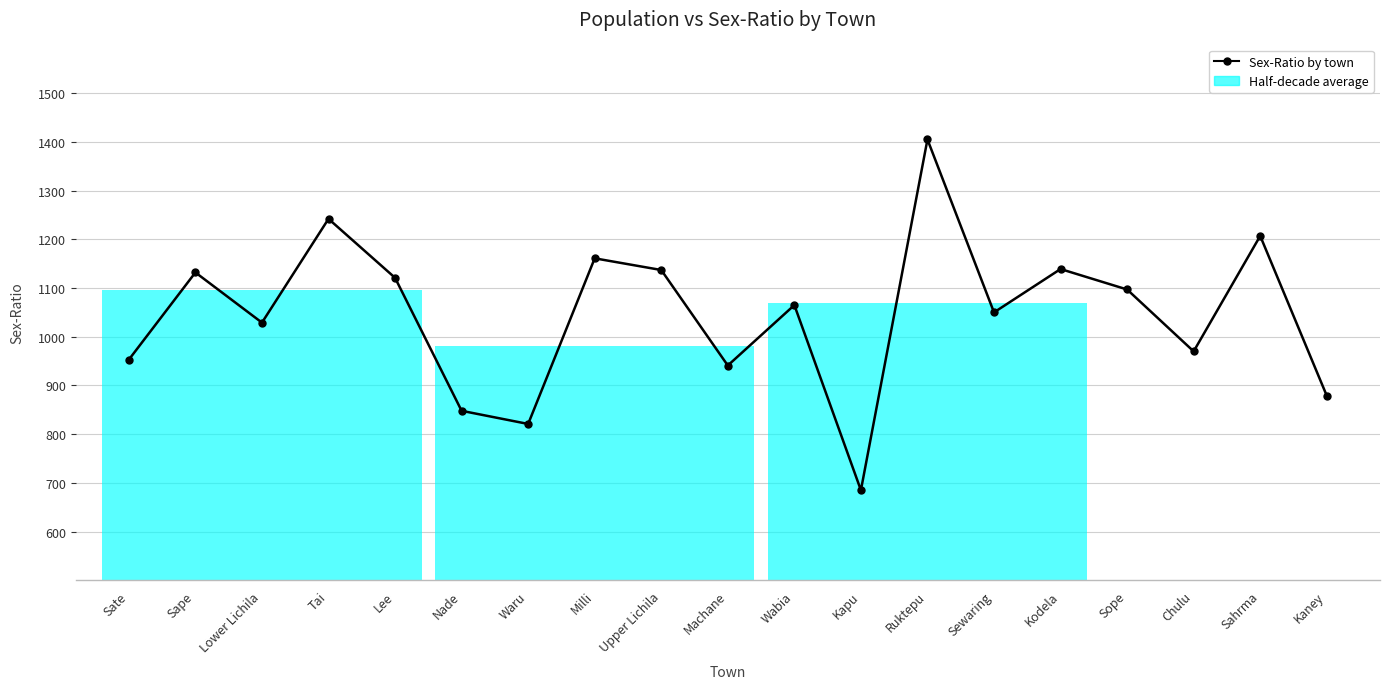

The chart shows a value of 261 at Kapu. True or false?

False